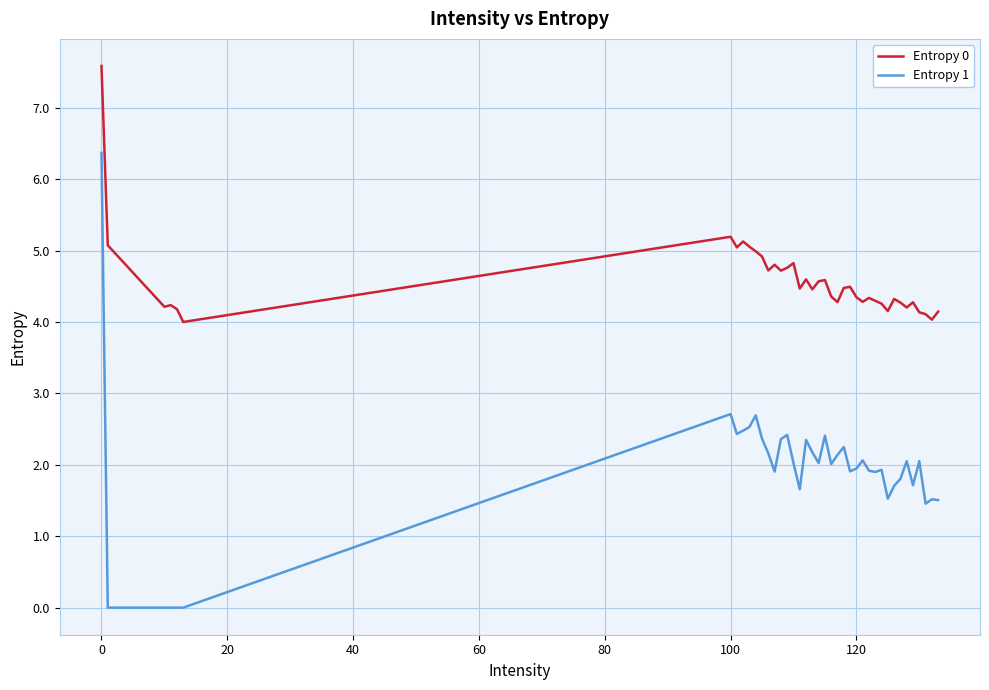

True or false: Entropy 0 and Entropy 1 intersect in this chart.

False